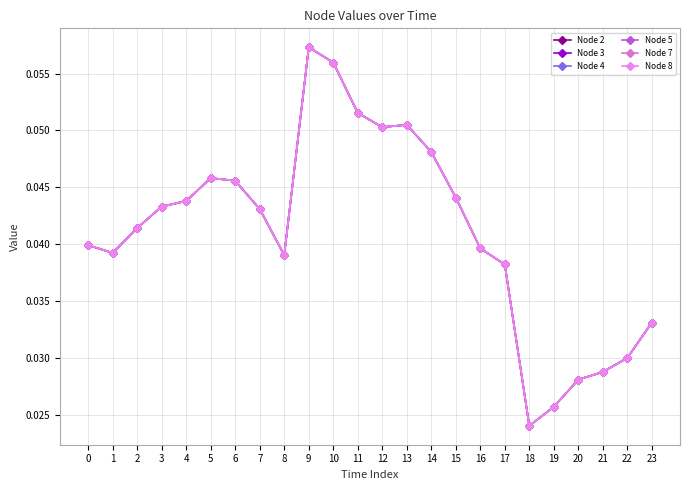

Is this an area chart (filled region under the line)?

No